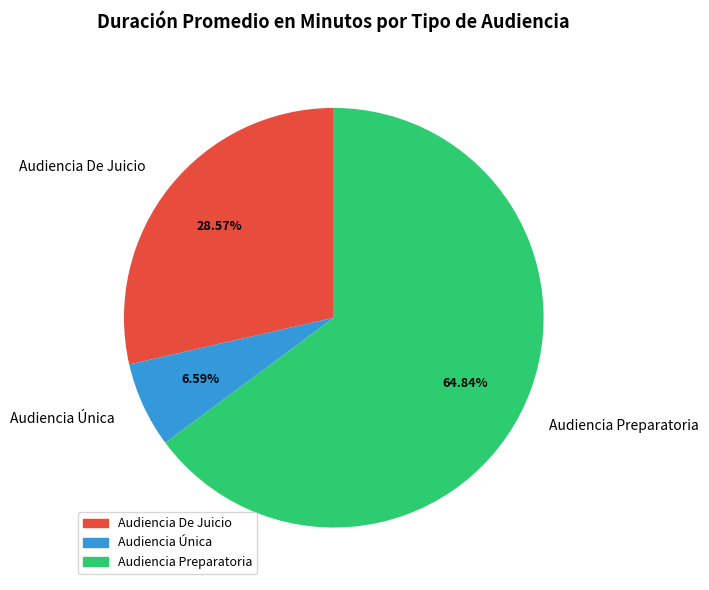

What is the total percentage of Audiencia De Juicio and Audiencia Preparatoria?

93.4%